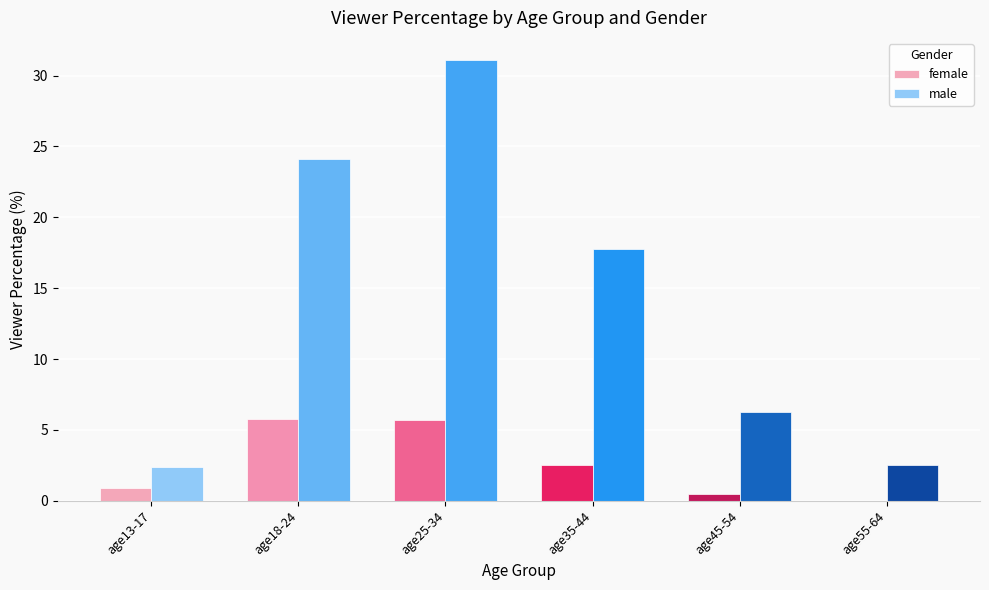

What is the maximum value for male?

31.1